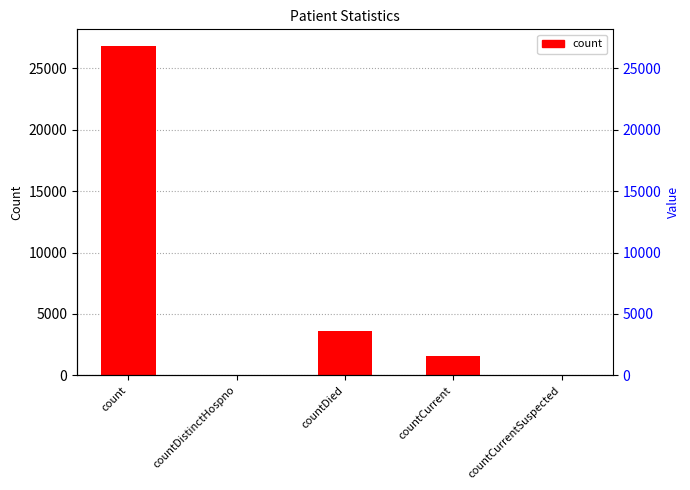

What is the label of the 5th bar from the left?

countCurrentSuspected